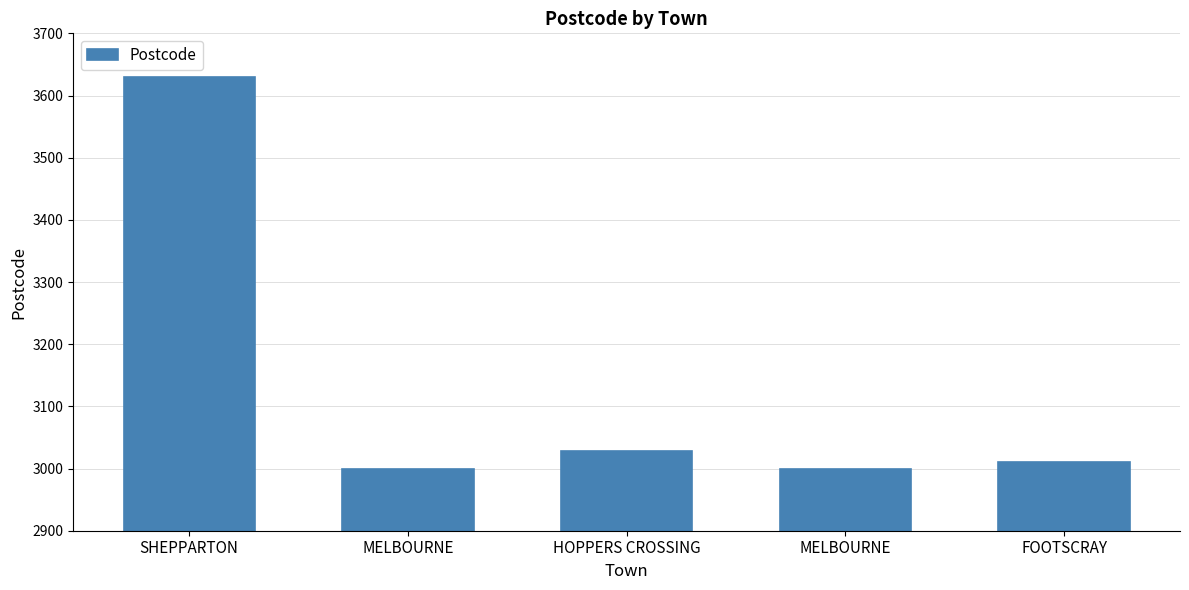

Reading left to right, transcribe all the data shown in this chart.

3630	3000	3029	3000	3011